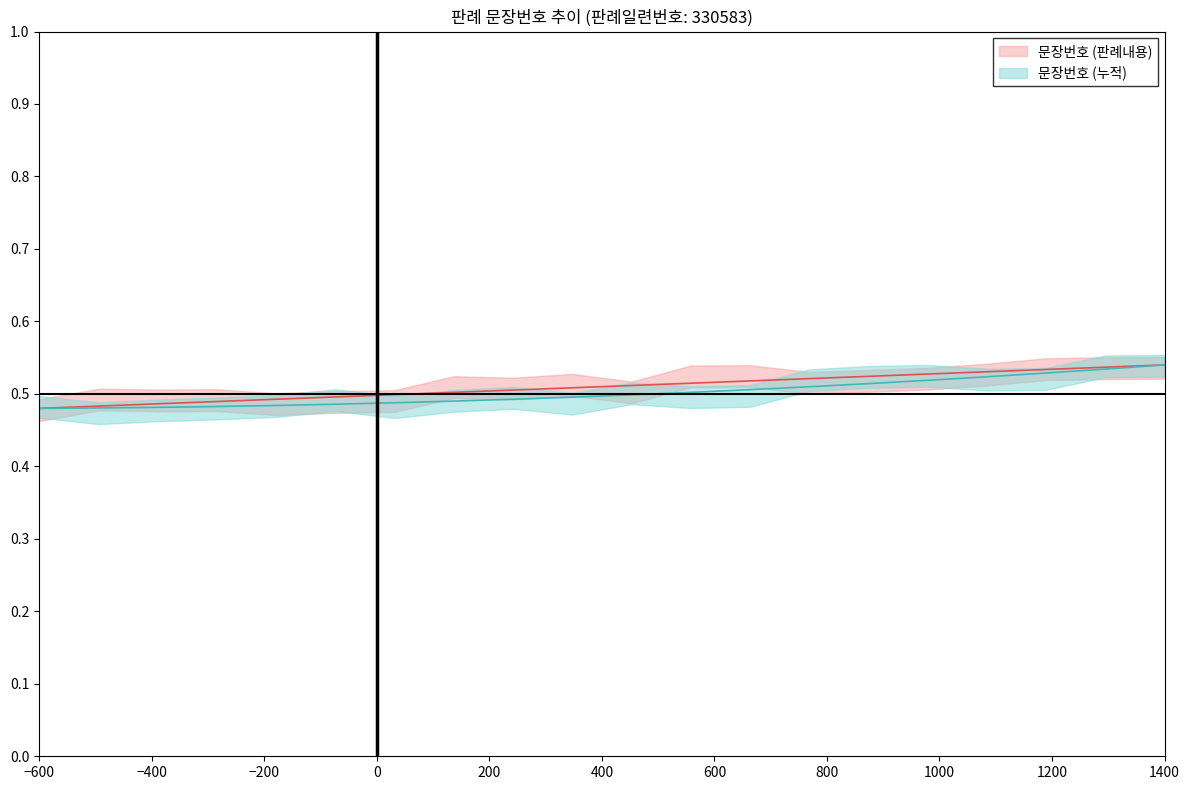

True or false: 문장번호 (누적) and 문장번호 (판례내용) intersect in this chart.

False